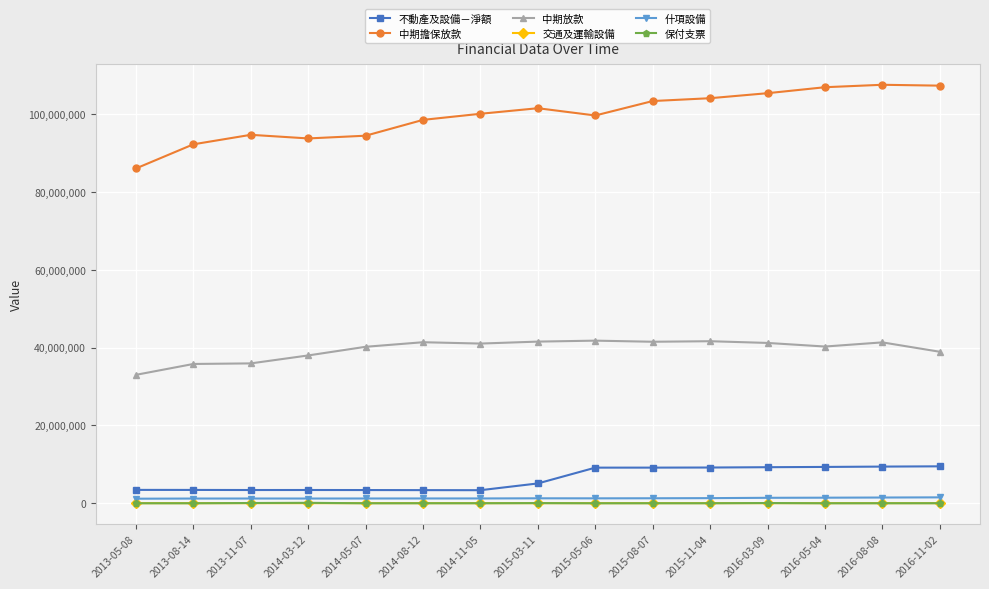

What is the sum of the 保付支票 values at 2013-05-08 and 2015-08-07?

22022